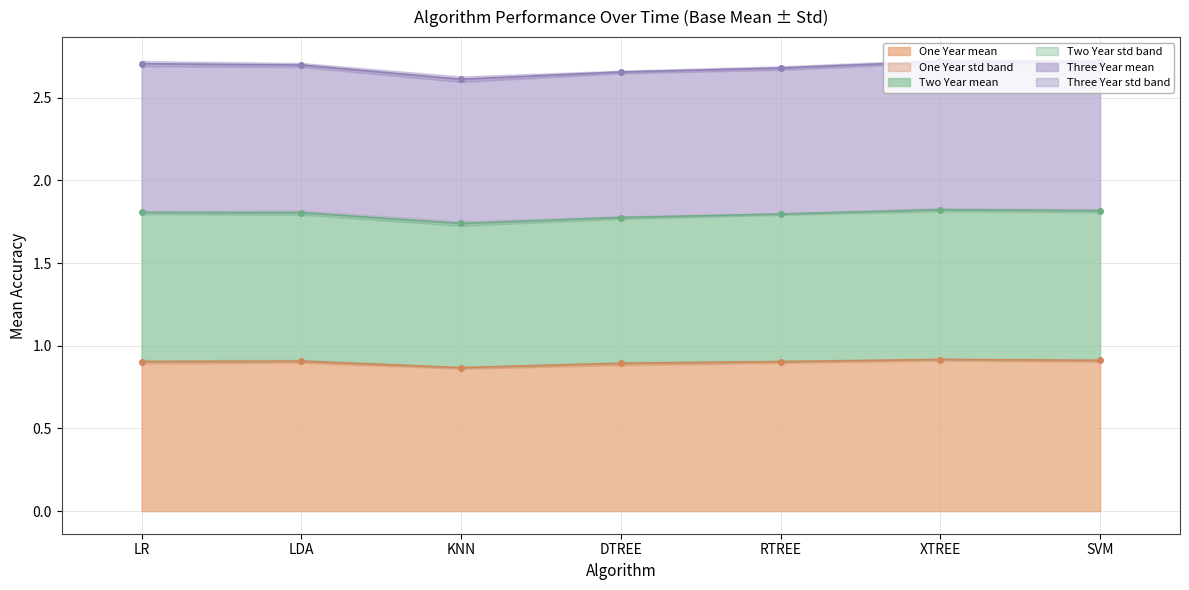

What is the highest value of the Three Year line series?

2.7